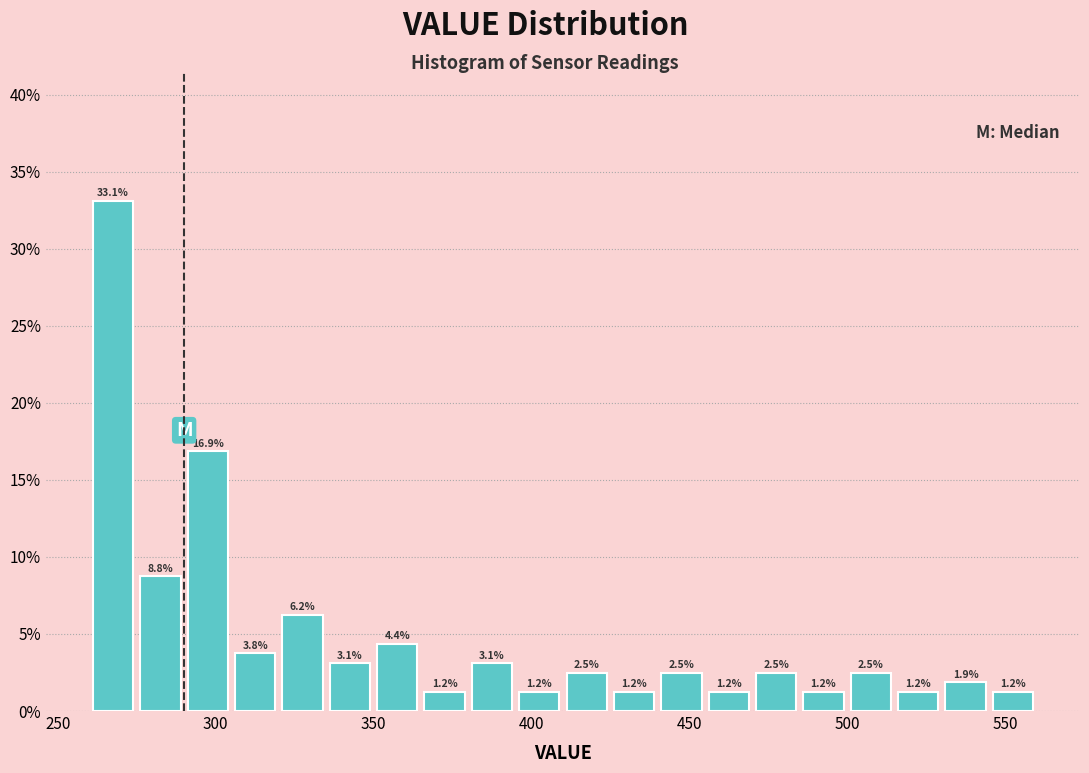

Read against the x-axis, roughly where is the centre of the tallest bar?

270